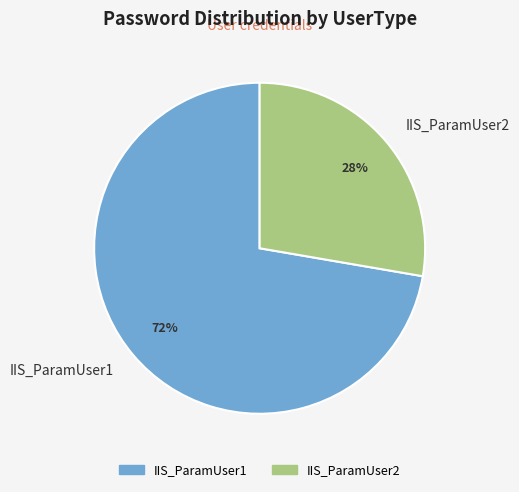

What percentage is the IIS_ParamUser2 slice, to the nearest percent?

28%